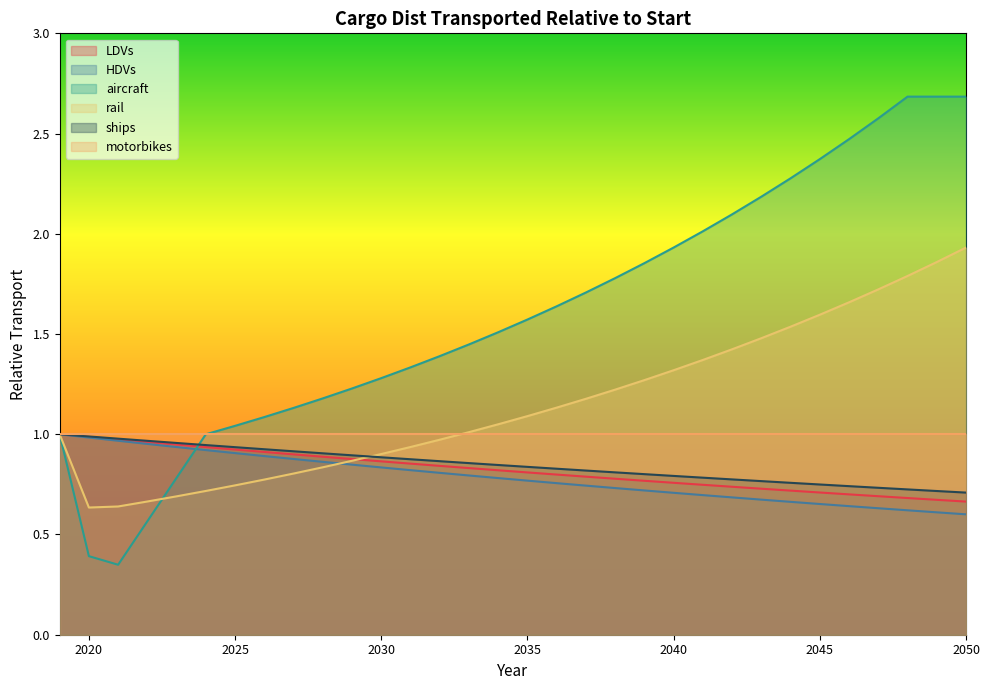

Which series has the largest range (max minus min)?

aircraft